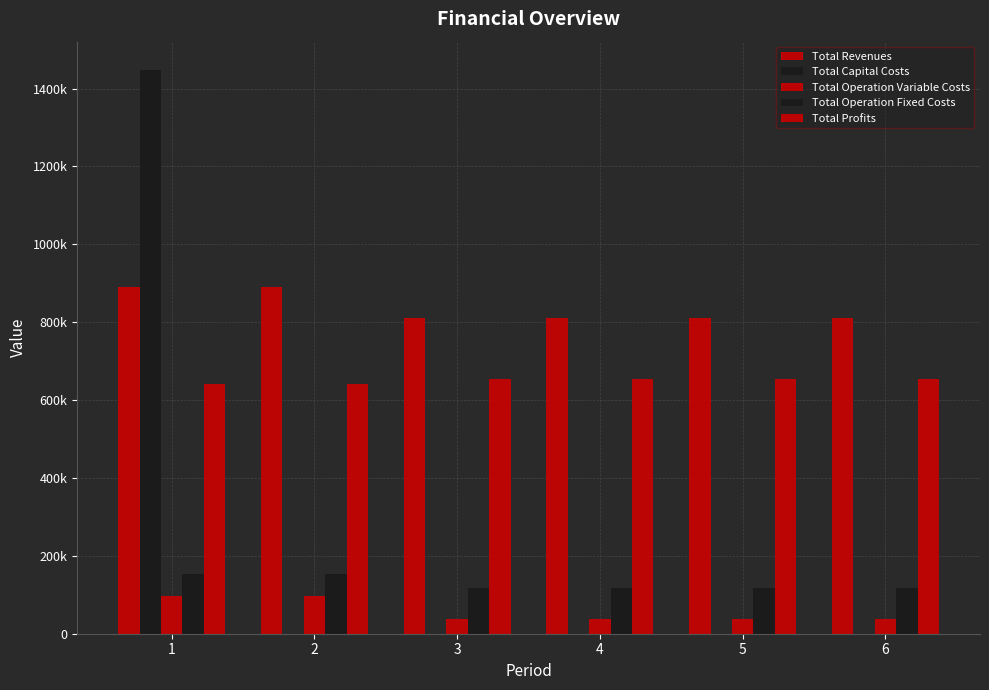

Which series has the widest spread of values?

Total Capital Costs